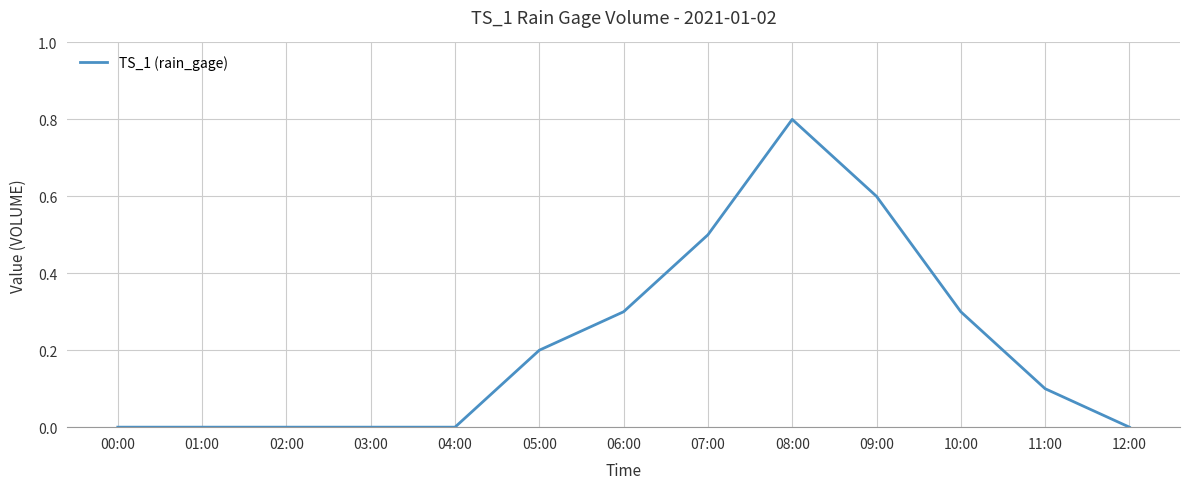

Does the chart display data point markers on the line(s)?

No